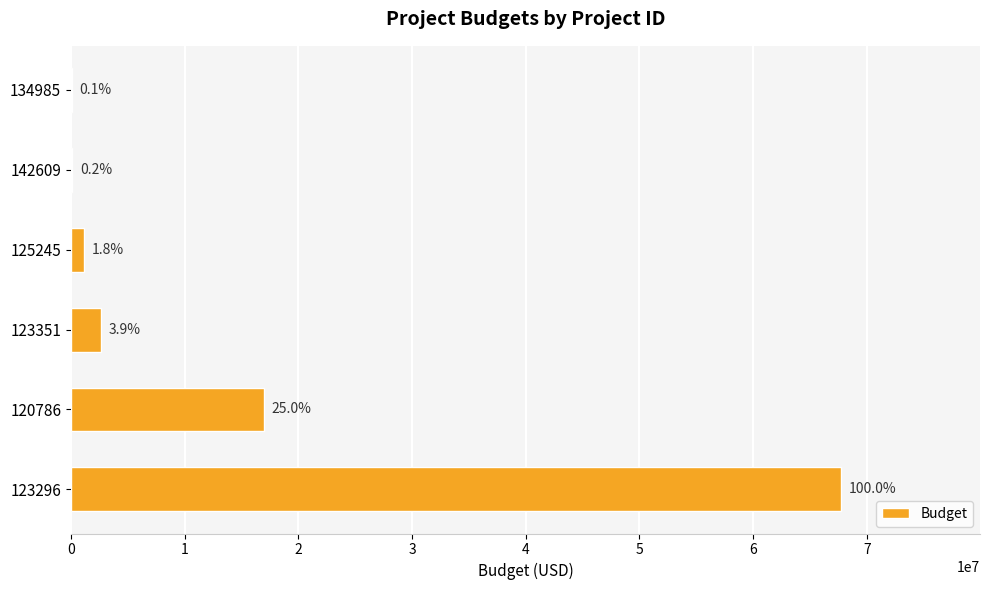

What is the difference between the maximum and minimum values?

67665565.2